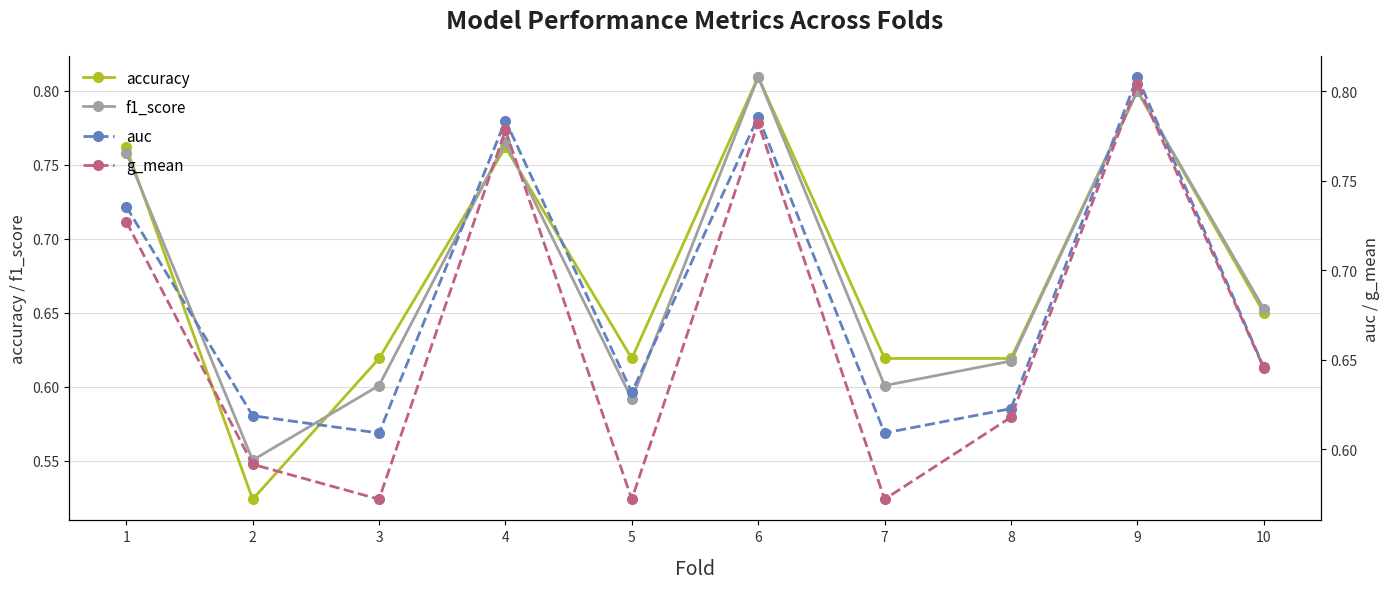

True or false: g_mean and accuracy intersect in this chart.

True